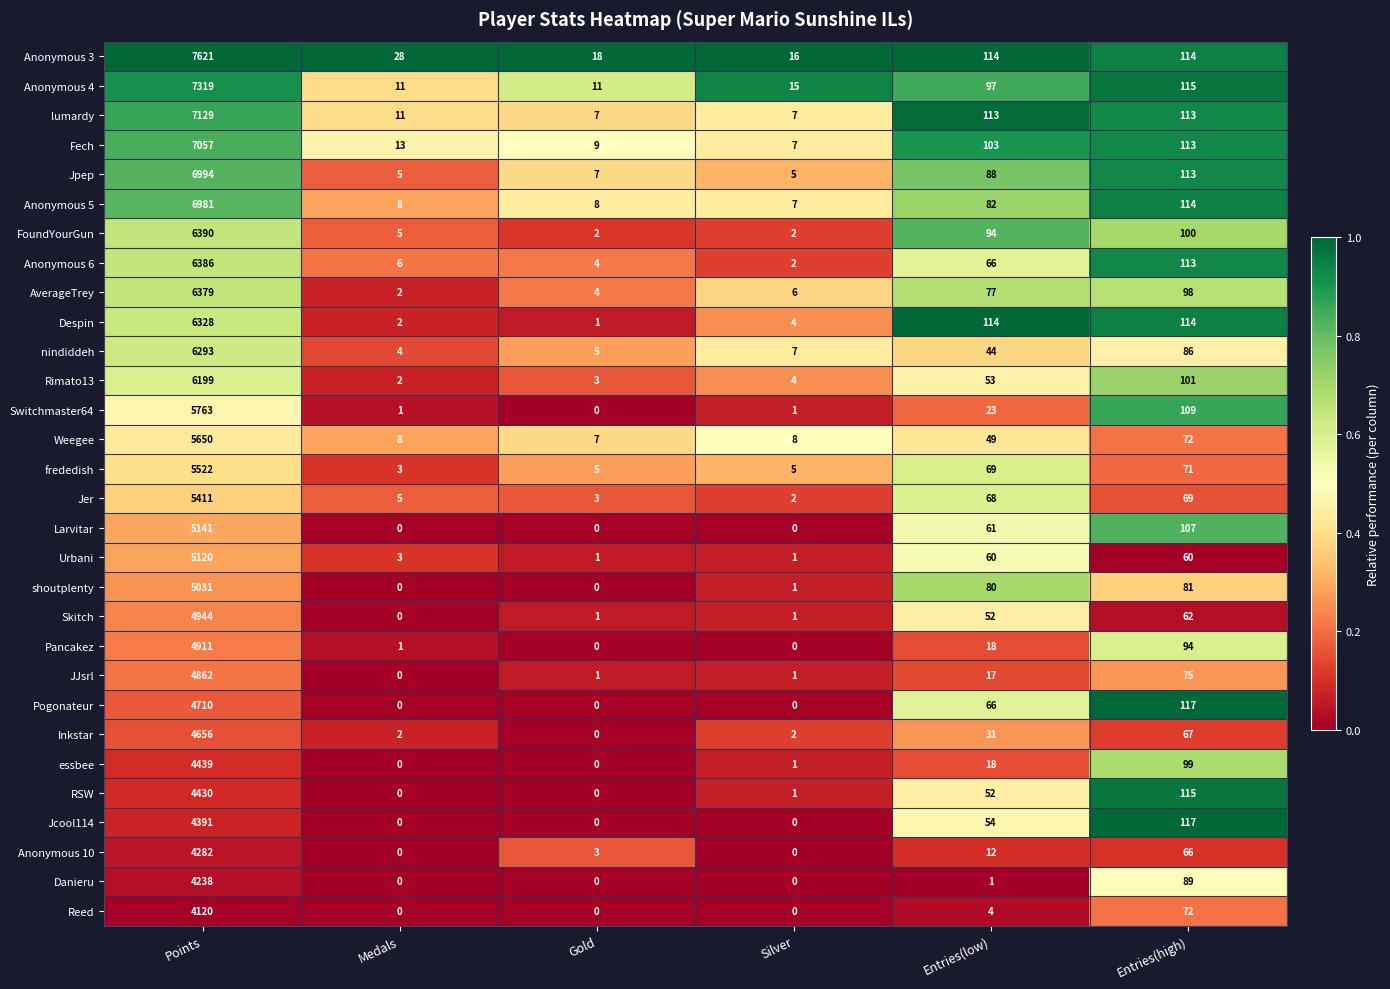

What is the difference between the maximum and minimum values in the Weegee series?

5643